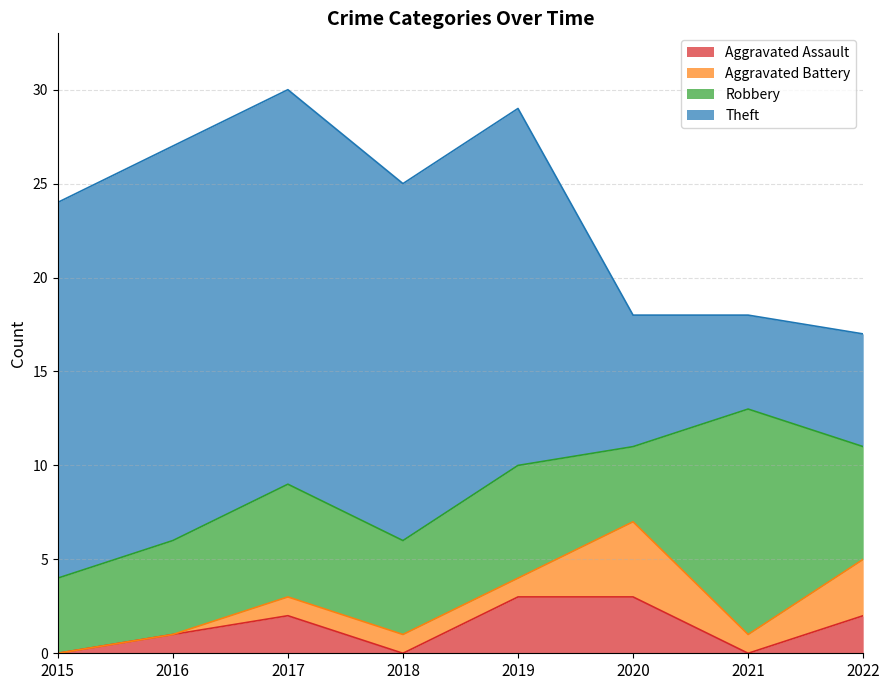

Which category has the lowest value in the Theft series?

2021